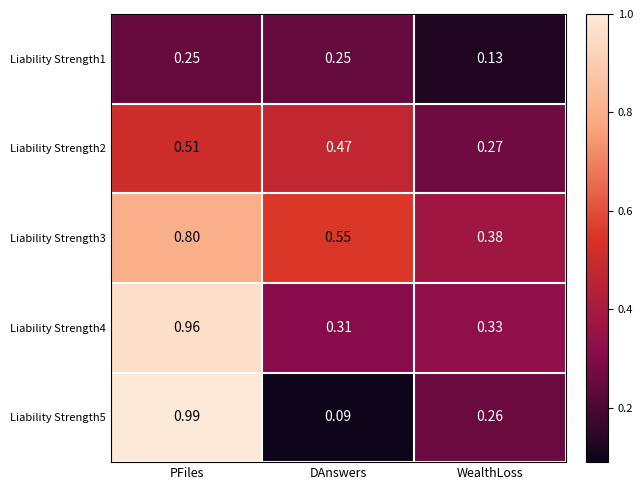

Which category has the lowest value in the Liability Strength2 series?

WealthLoss